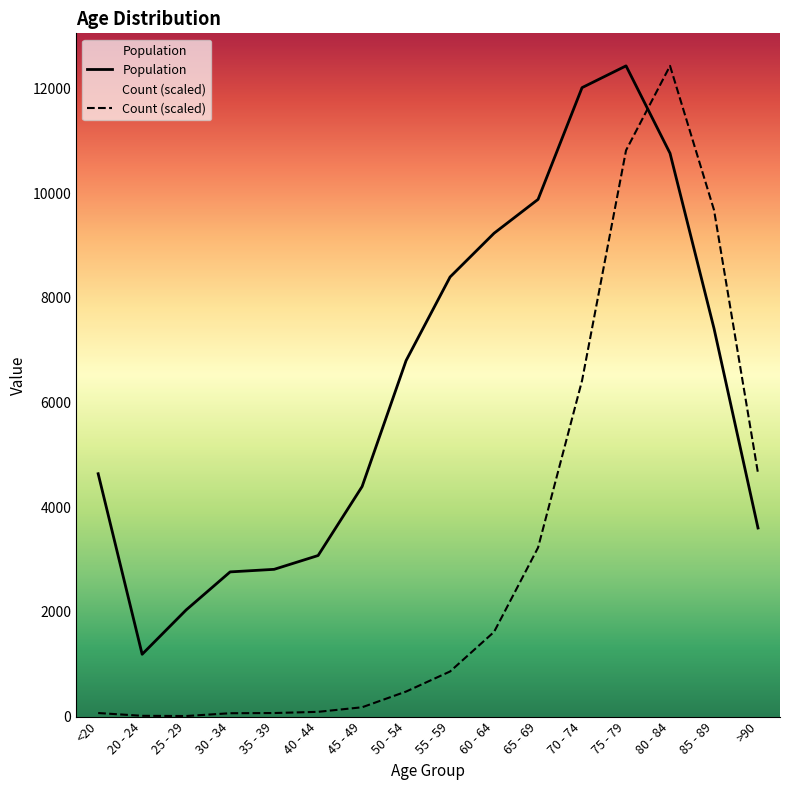

Reading left to right, extract all data points from this chart.

Count: 68.4	15.2	11.4	64.6	68.4	91.2	178.6	478.7	862.4	1618.4	3229.1	6420.2	10819.4	12434.0	9679.8	4649.9
Population: 4641.0	1191.0	2038.0	2765.0	2814.0	3078.0	4396.0	6803.0	8400.0	9236.0	9883.0	12018.0	12434.0	10764.0	7417.0	3604.0